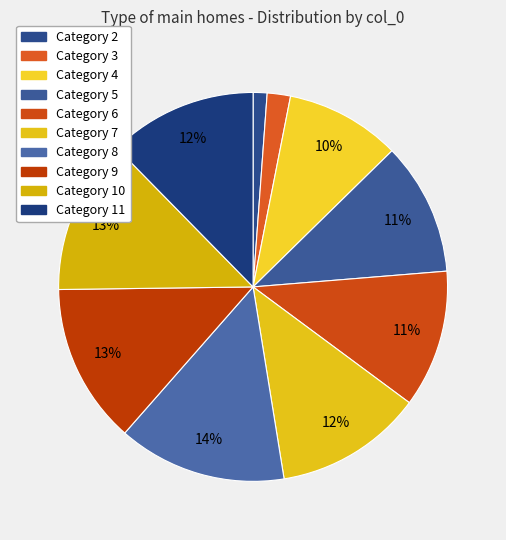

How many segments does this pie chart have?

10